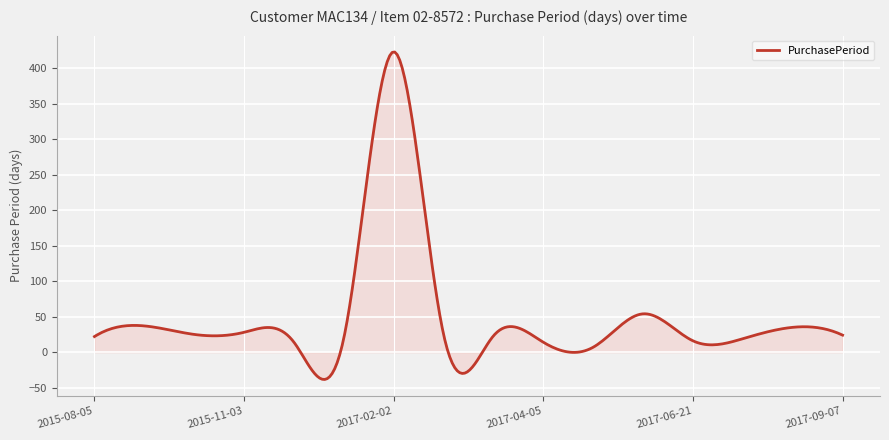

What is the minimum value shown in the chart?

-38.4